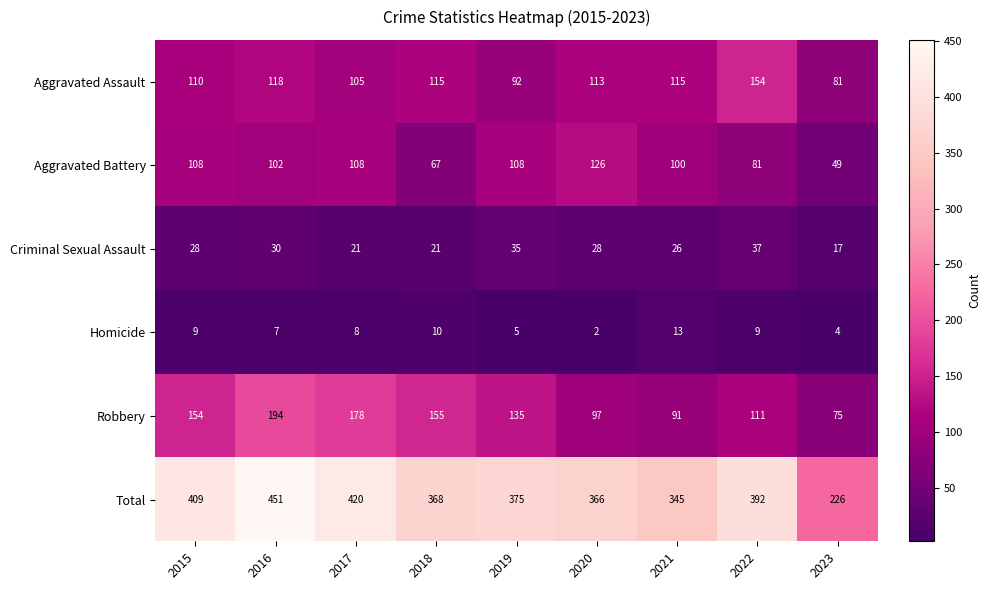

The Total series shows 134 at 2018. True or false?

False